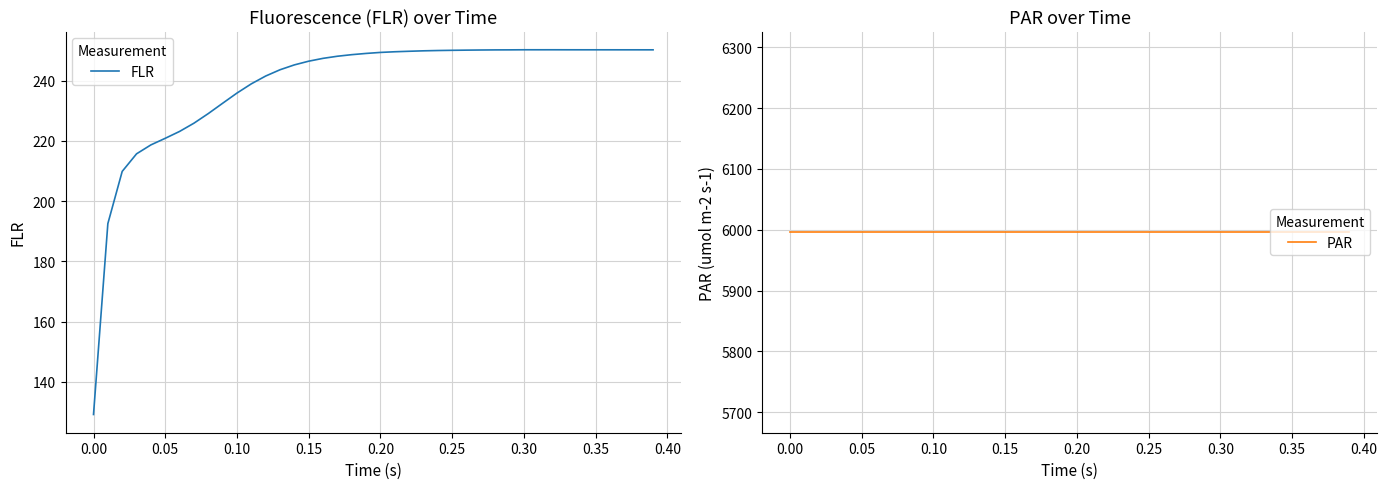

What is the highest value of the FLR series?

250.3